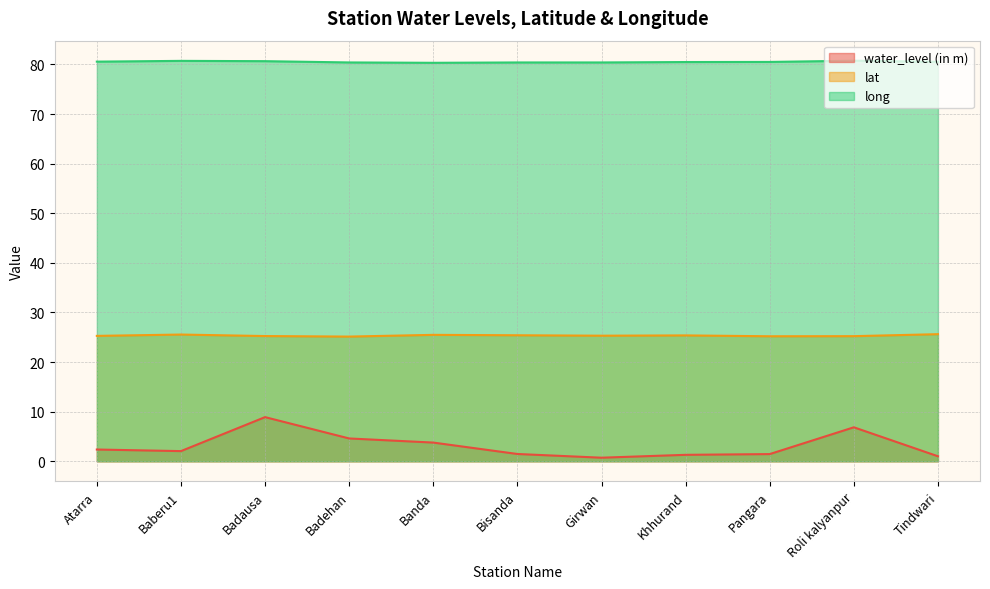

What position from the left is Badehan?

4